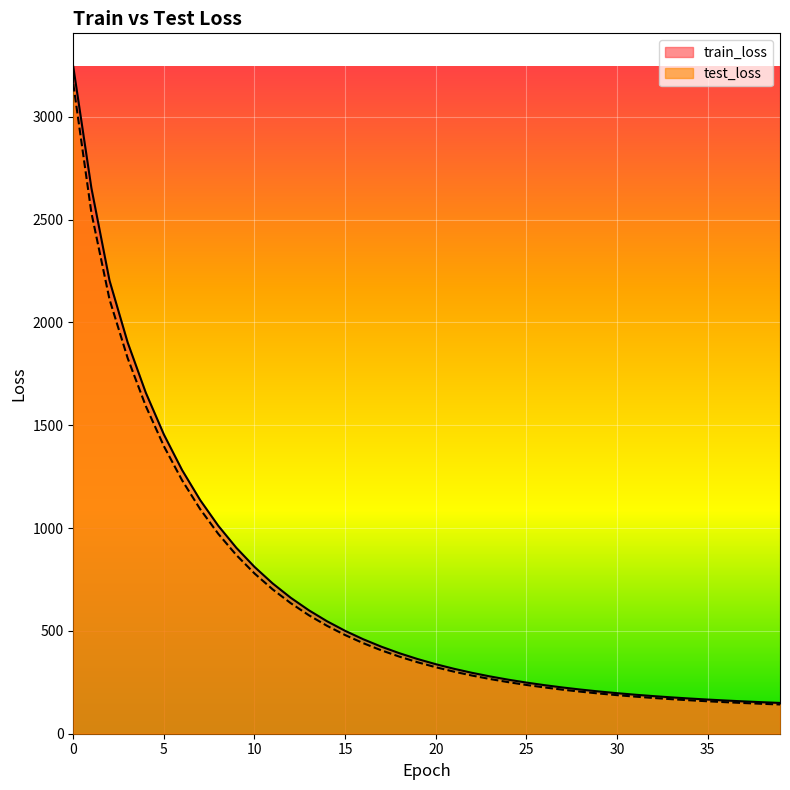

Is the value of train_loss at 11 greater than the value of test_loss at 21?

Yes